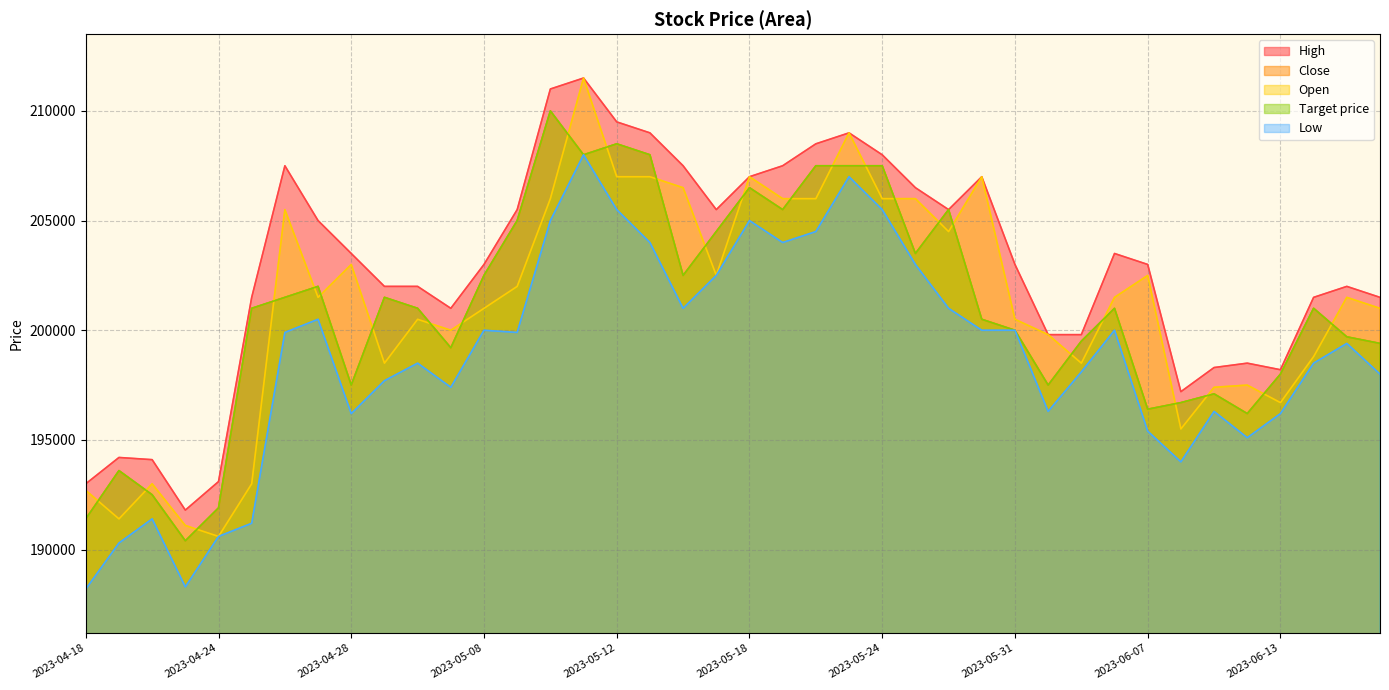

Which label corresponds to the smallest value in the chart?

2023-04-18